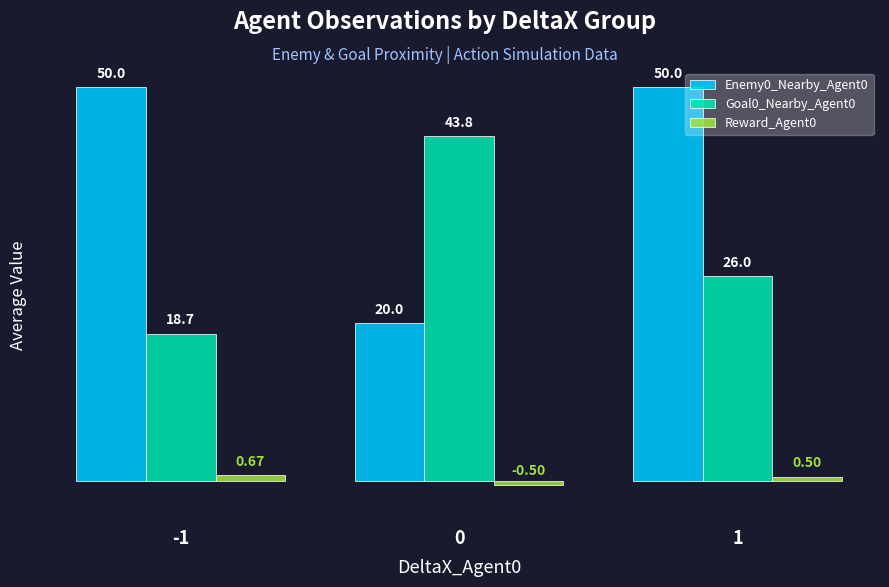

What is the sum of all Goal0_Nearby_Agent0 values?

88.5